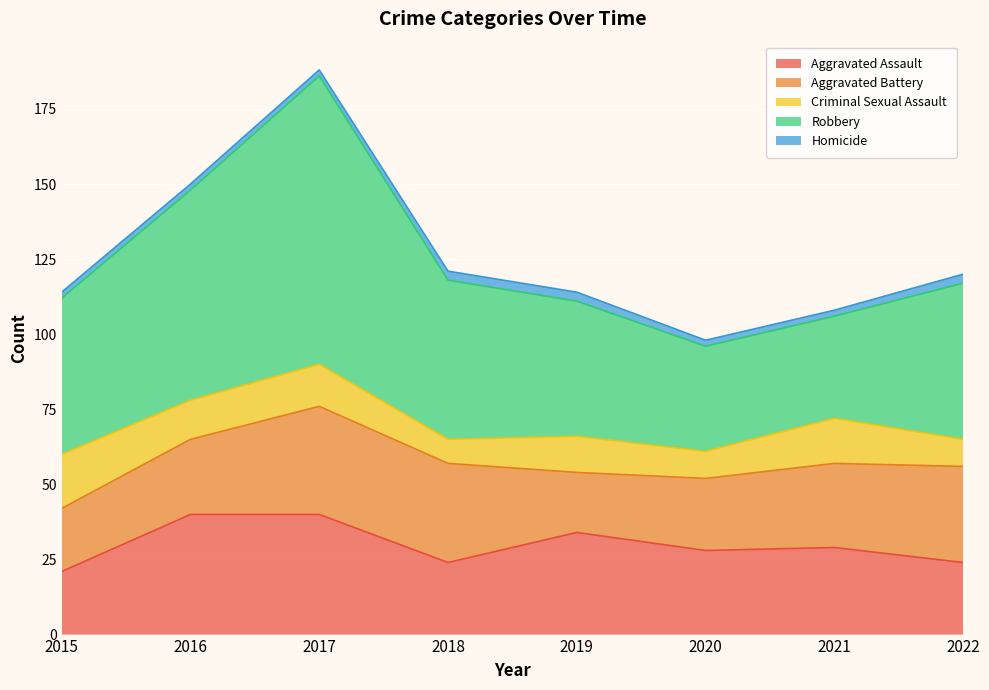

Which series has the largest total across all categories?

Robbery